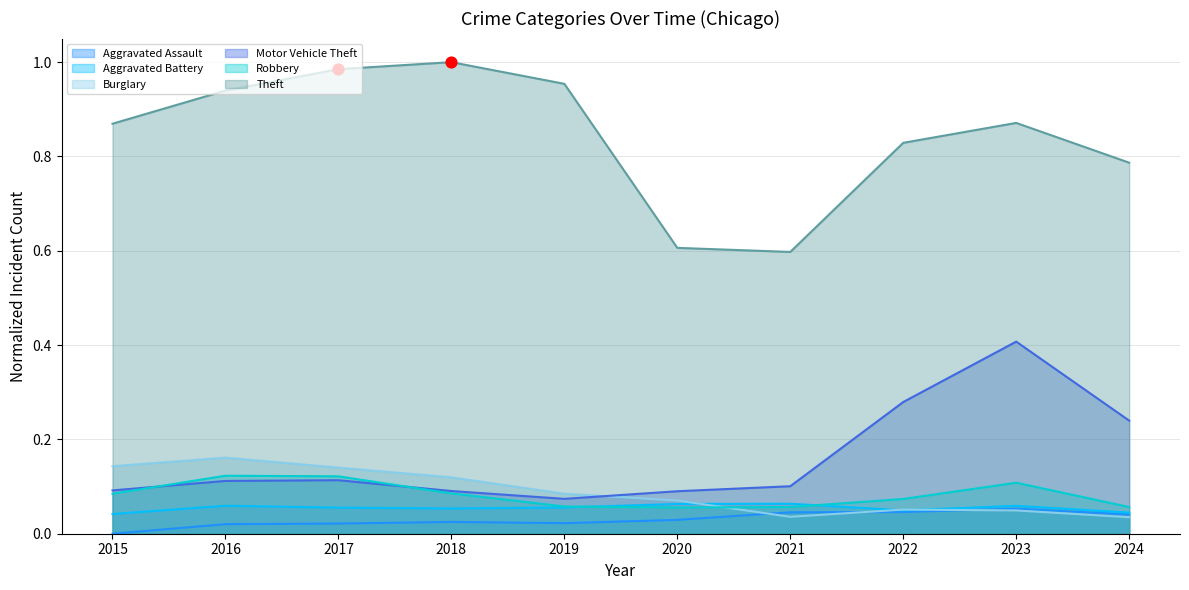

Which series contains the lowest Y value?

Aggravated Assault